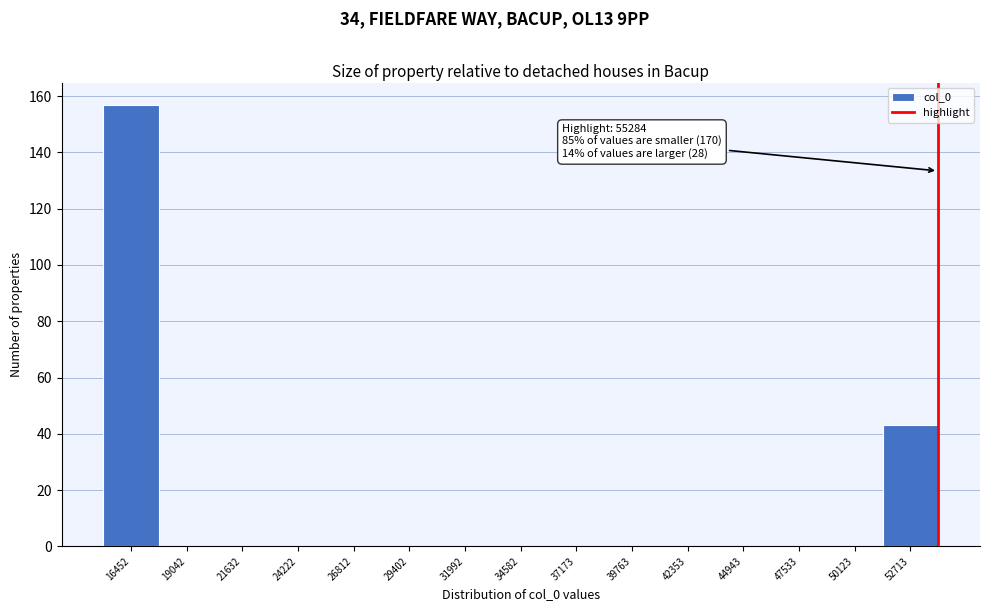

Reading left to right, transcribe all the data shown in this chart.

16452=157	19042=0	21632=0	24222=0	26812=0	29402=0	31992=0	34582=0	37173=0	39763=0	42353=0	44943=0	47533=0	50123=0	52713=43